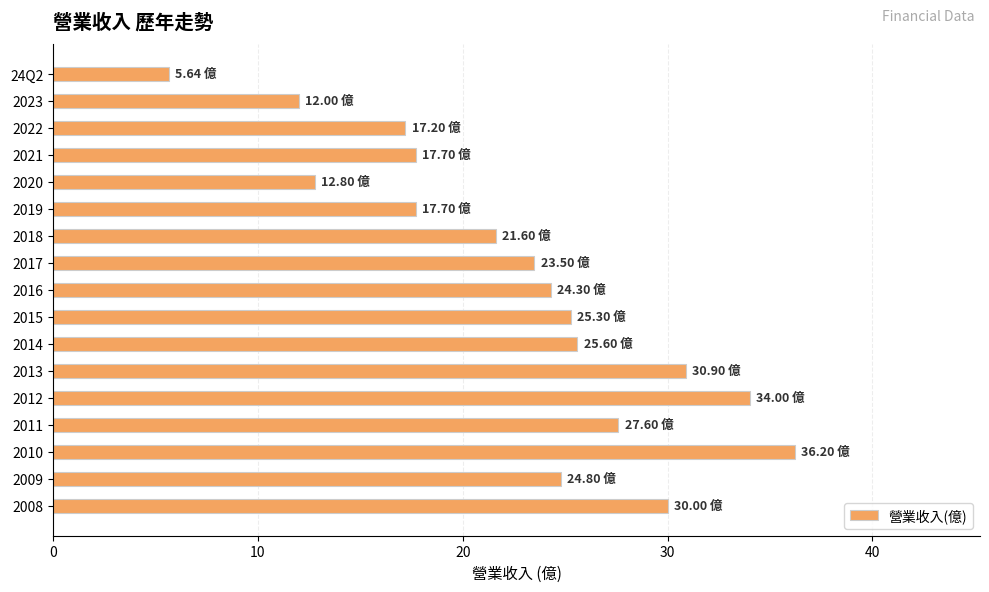

Between 2016 and 2014, which is larger?

2014